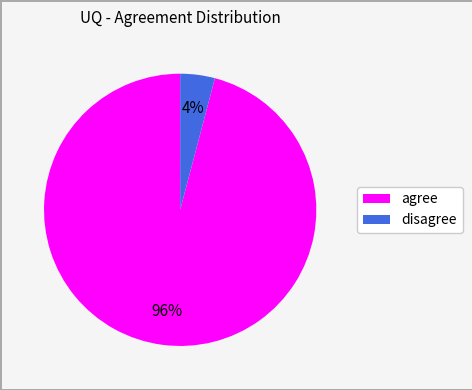

Which slice is the smallest?

disagree